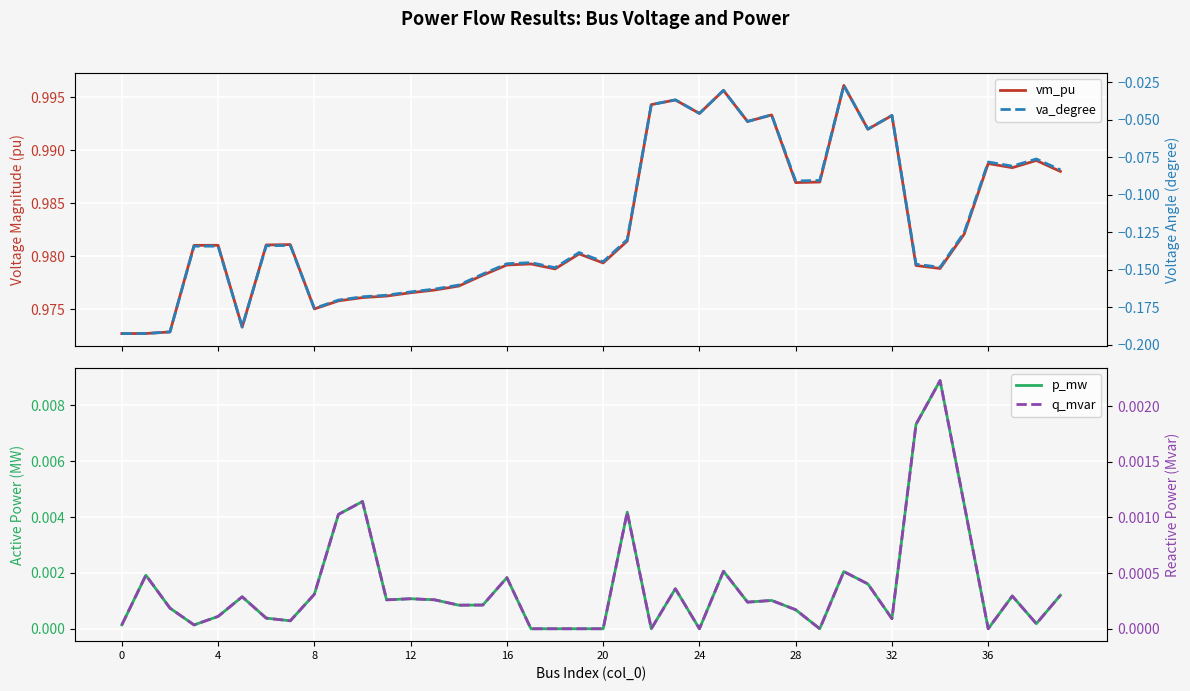

What is the label of the 22nd point from the right?

18